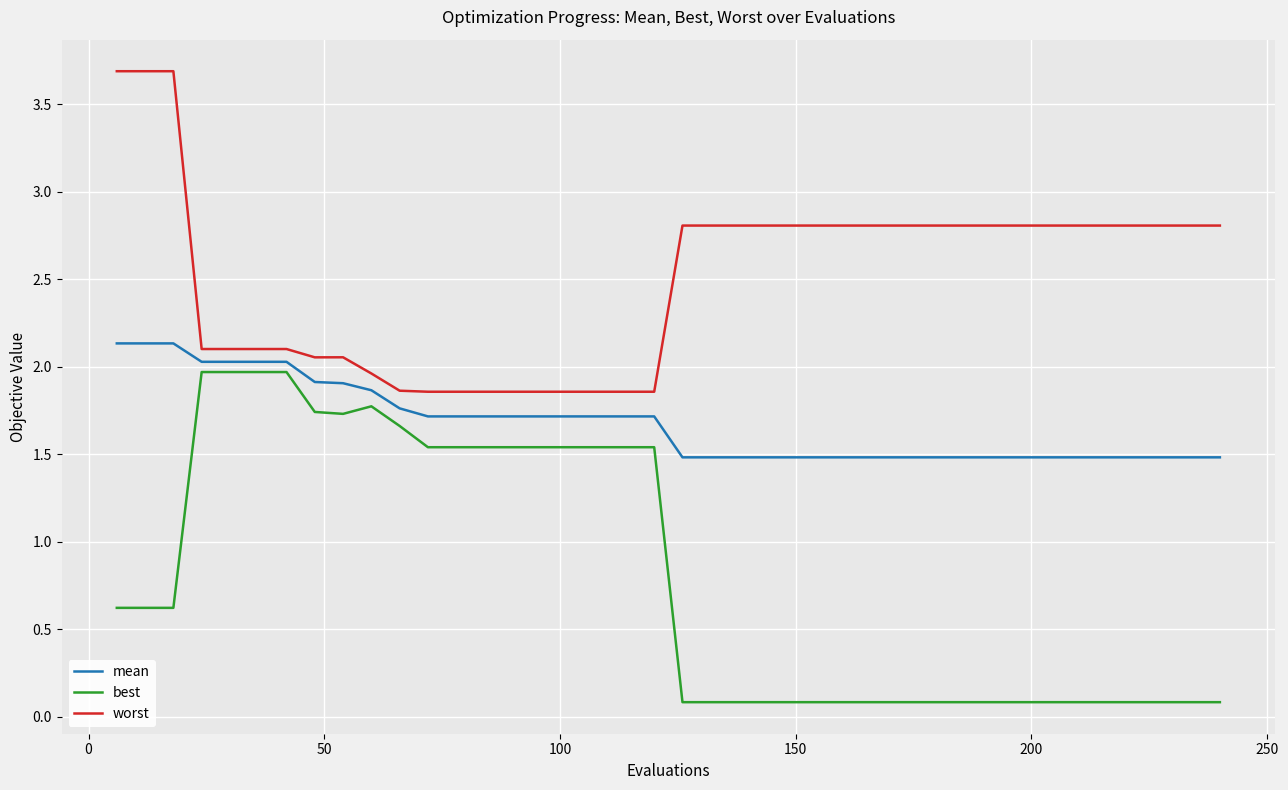

What are all the series names shown in the legend?

mean, best, worst